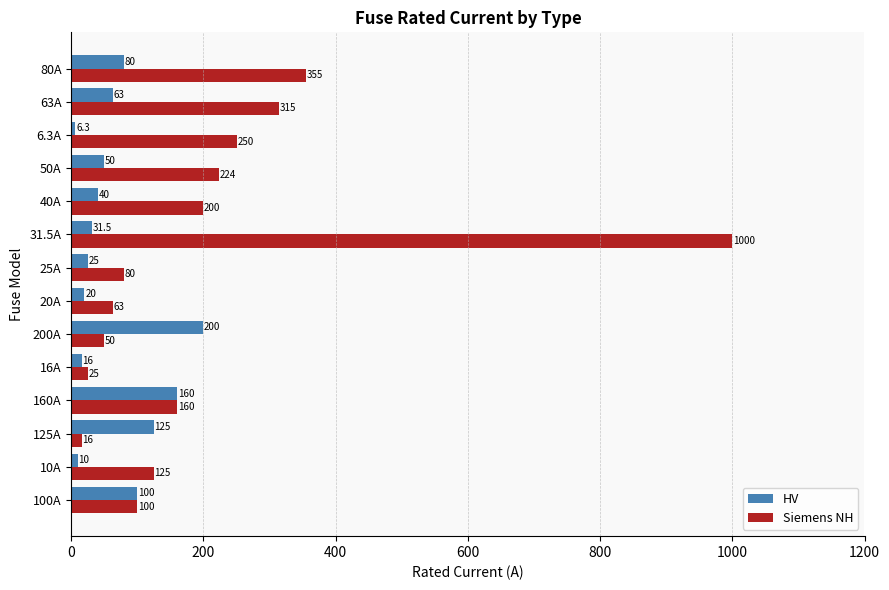

What is the maximum value for HV?

200.0